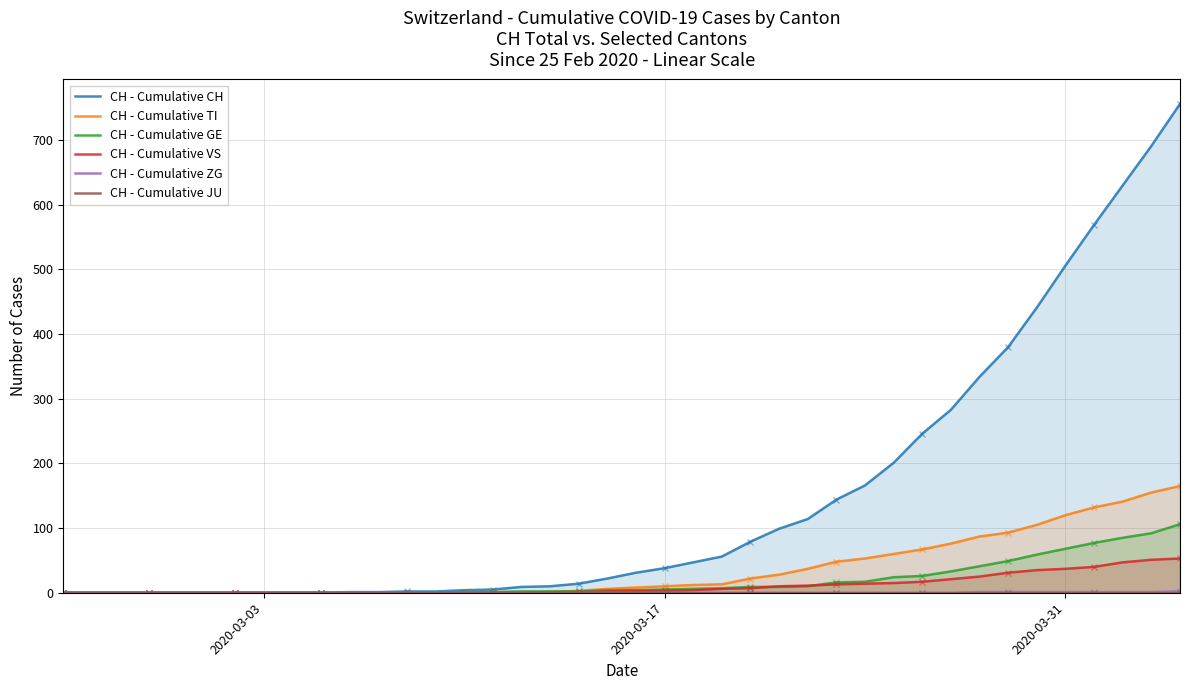

What is the difference between the second highest and minimum values in the CH - Cumulative VS series?

51